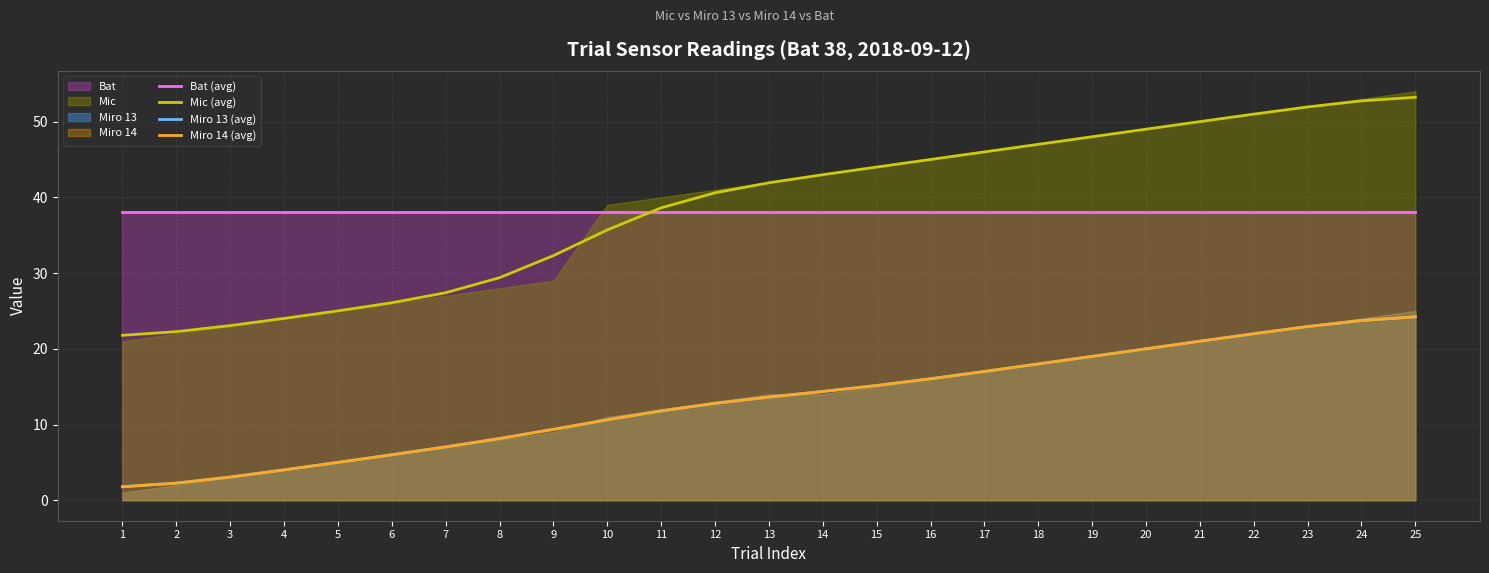

Which series changed the most between 6 and 8?

Mic (avg)